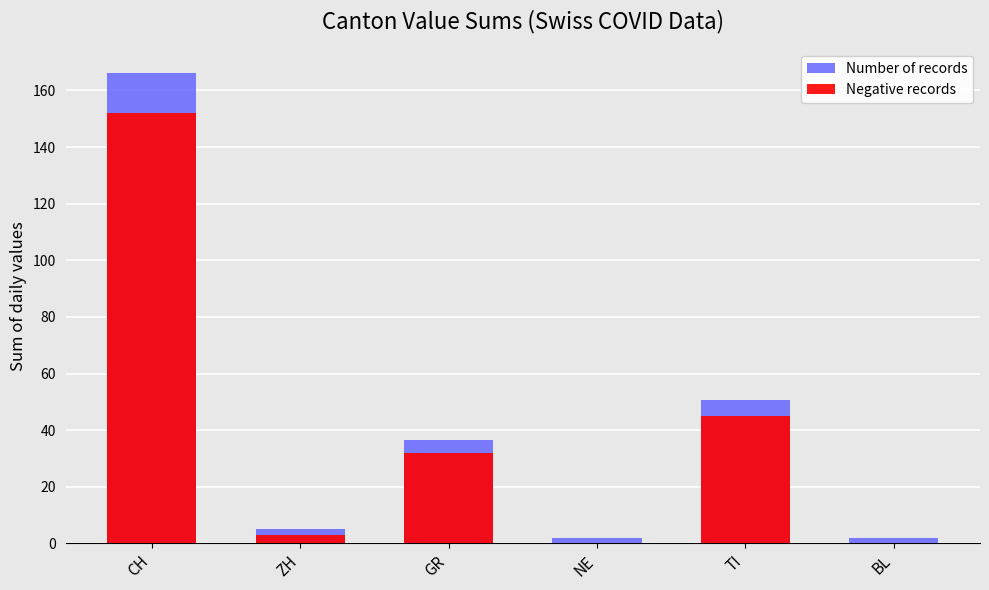

How many data points in Negative records are above 32?

2